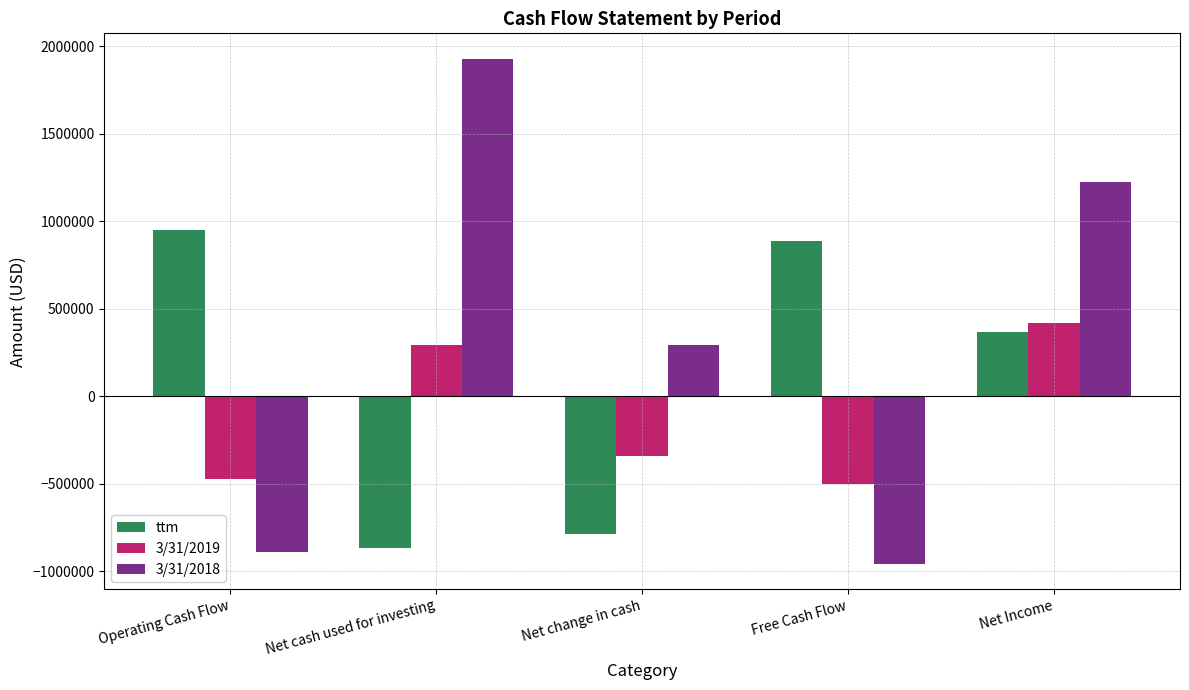

True or false: 3/31/2019 has a value of -597430 at Net change in cash.

False